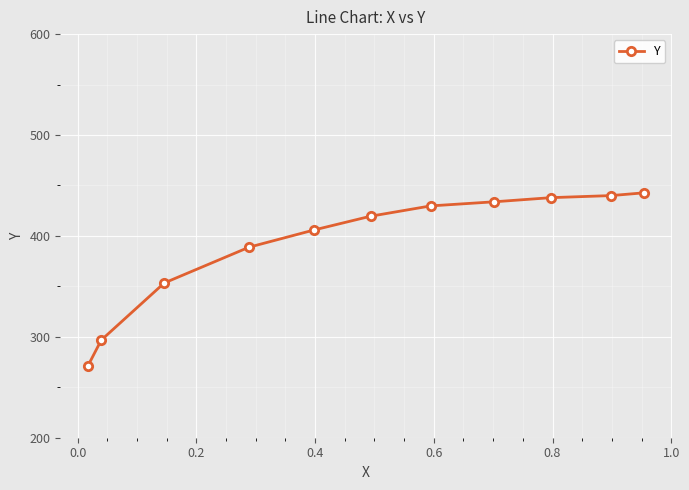

What is the sum of all values?

4319.9